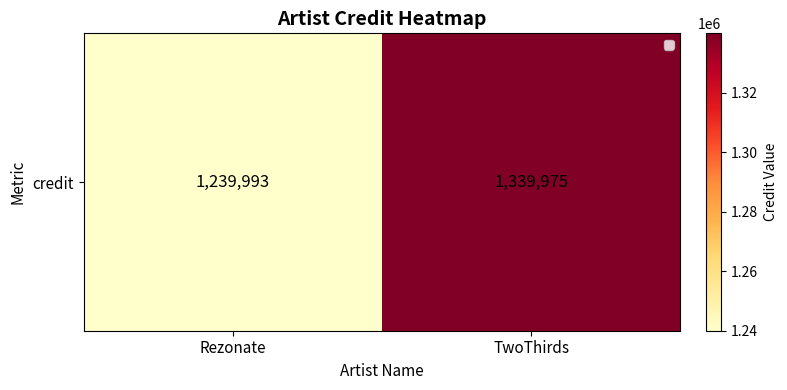

Reading right to left, extract all data points from this chart.

TwoThirds=1339975	Rezonate=1239993